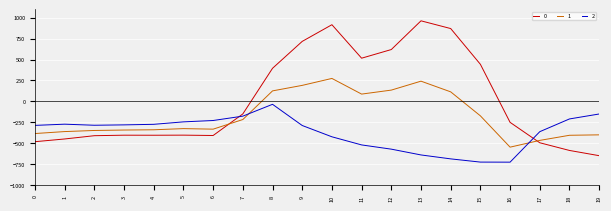

What is the minimum value shown in the chart?

-726.6